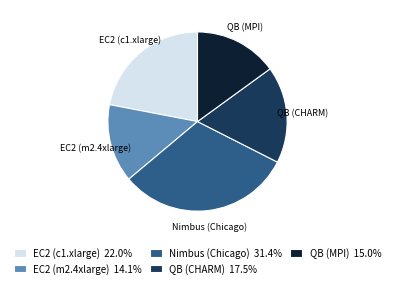

Does any single category account for the majority?

No